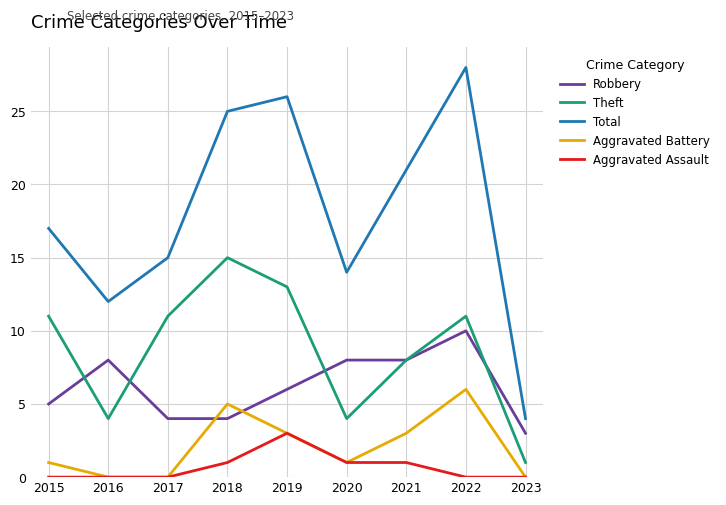

True or false: Robbery and Aggravated Assault intersect in this chart.

False